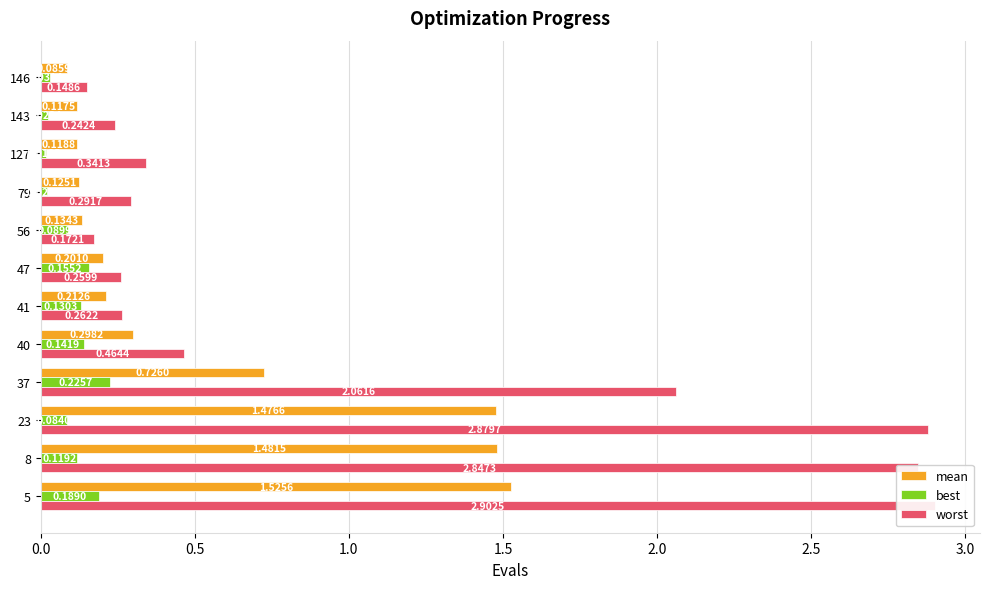

Which has a higher value, 143 or 8?

8